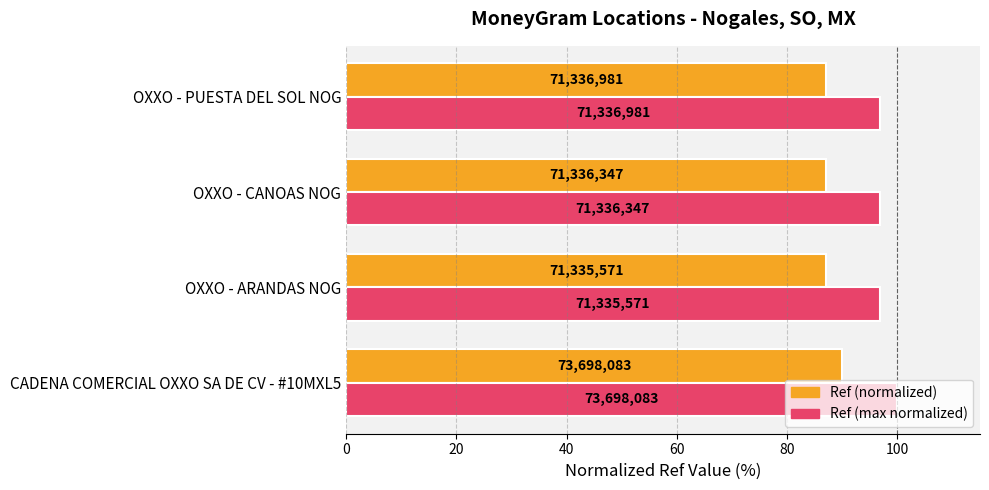

Reading left to right, extract all data points from this chart.

Ref (normalized): 90.0	87.1	87.1	87.1
Ref (max normalized): 100.0	96.8	96.8	96.8